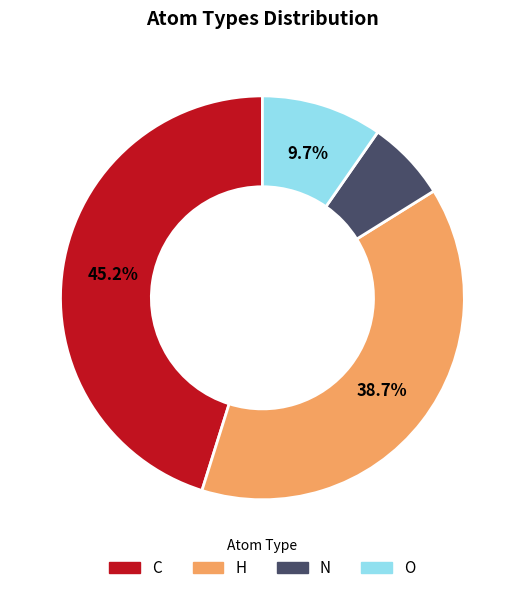

To the nearest percent, what percentage of the pie is H?

39%